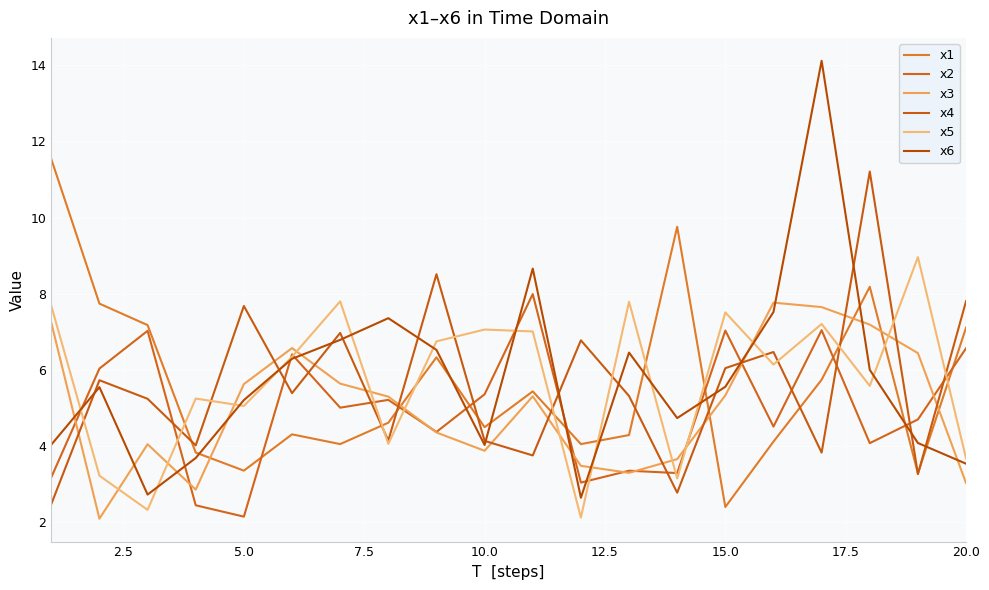

Does the chart display data point markers on the line(s)?

No